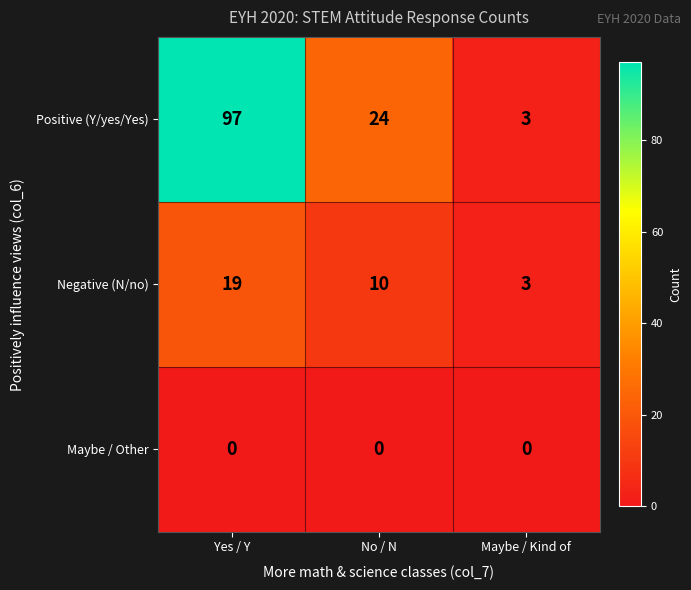

Reading left to right, what are all the values shown in this chart?

Positive (Y/yes/Yes): 97	24	3
Negative (N/no): 19	10	3
Maybe / Other: 0	0	0